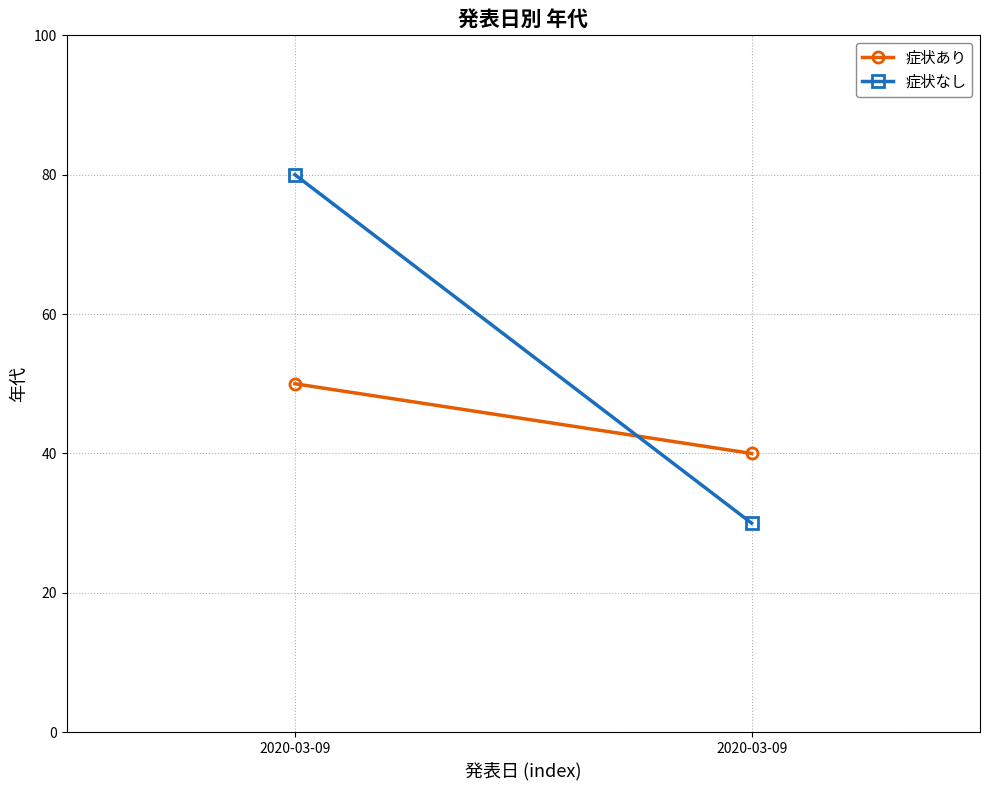

Which has a higher value, 2020-03-09 or 2020-03-09?

2020-03-09